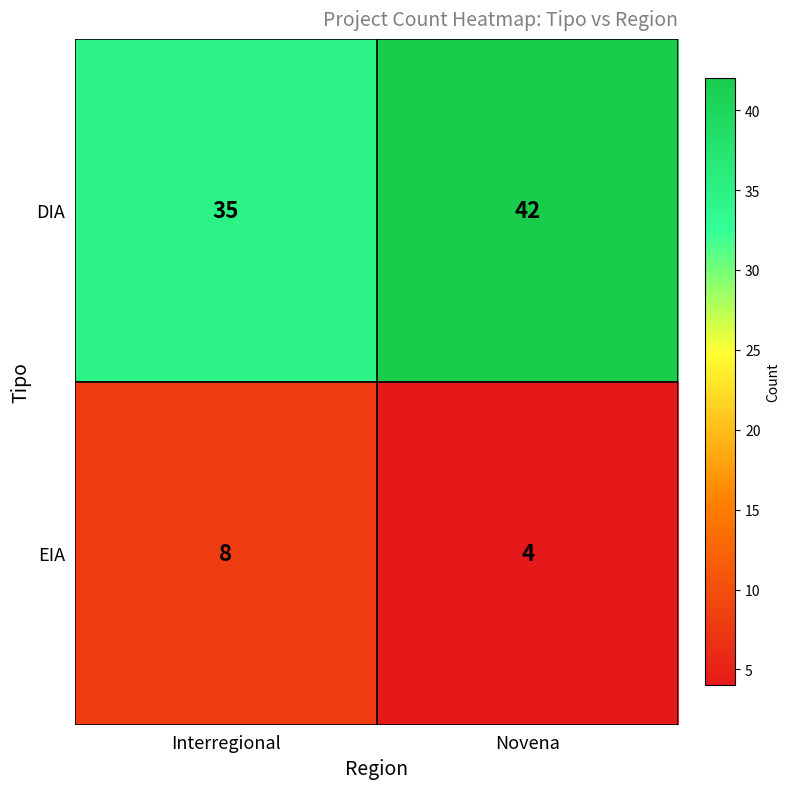

Reading left to right, transcribe all the data shown in this chart.

DIA: Interregional=35	Novena=42
EIA: Interregional=8	Novena=4